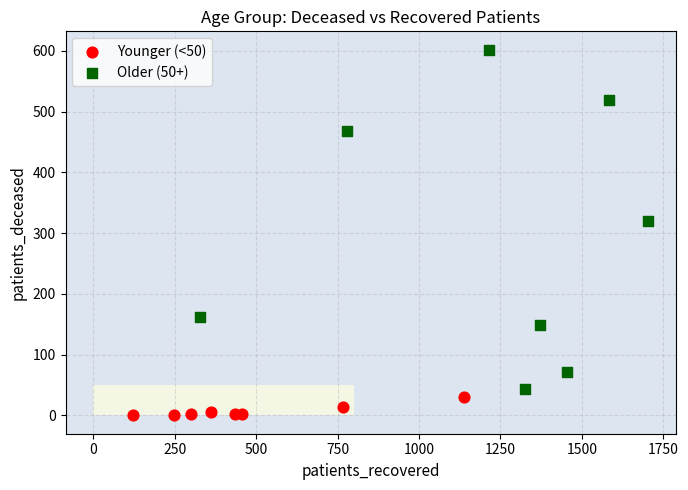

Which series contains the lowest Y value?

Younger (<50)